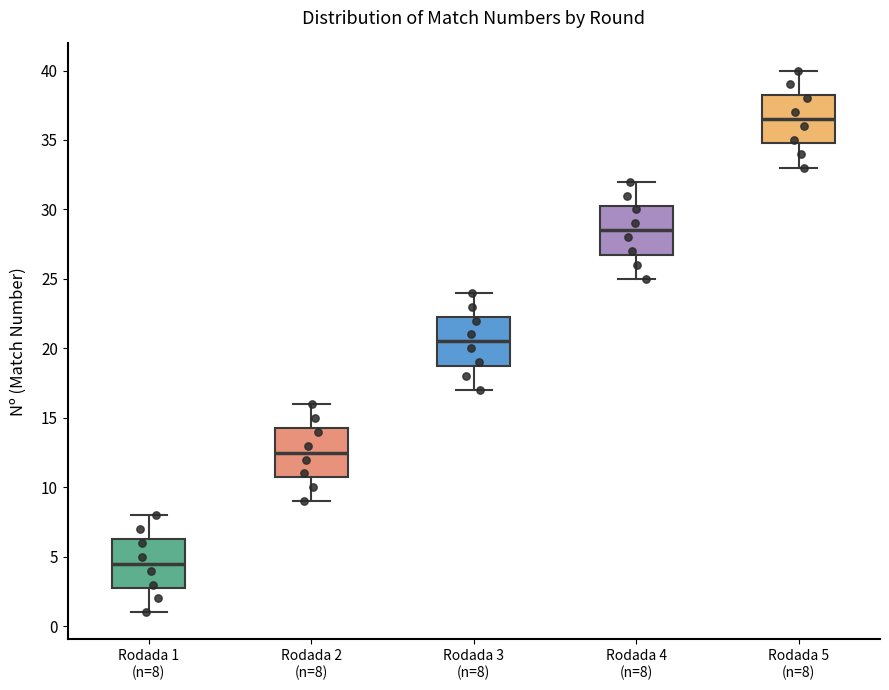

Reading left to right, transcribe this box plot: for each box, give where its median line is, the range the box spans, and where its two whiskers end, as read against the y-axis. The values are not printed on the chart, so give them approximately, as read against the axis.

Rodada 1 (n=8): median 4.5, box 3.0 to 6.5, whiskers 1.0 to 8.0
Rodada 2 (n=8): median 12.5, box 11.0 to 14.5, whiskers 9.0 to 16.0
Rodada 3 (n=8): median 20.5, box 19.0 to 22.5, whiskers 17.0 to 24.0
Rodada 4 (n=8): median 28.5, box 27.0 to 30.5, whiskers 25.0 to 32.0
Rodada 5 (n=8): median 36.5, box 35.0 to 38.5, whiskers 33.0 to 40.0